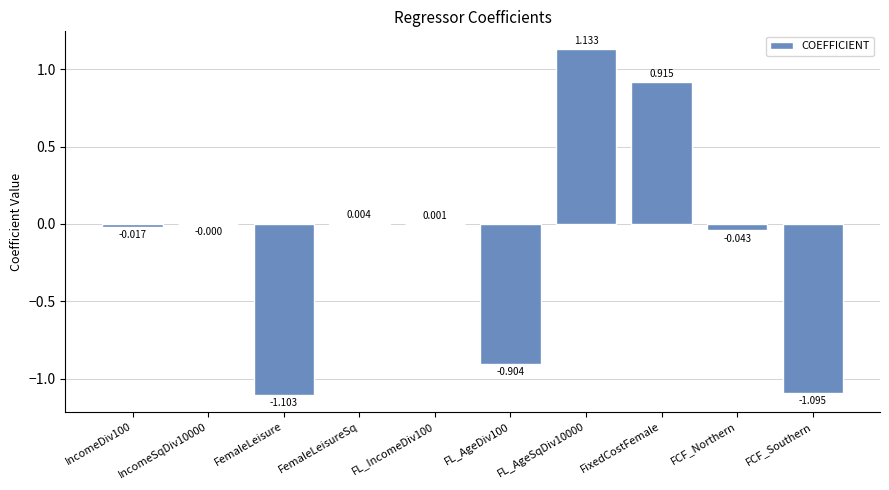

What is the difference between the values at FCF_Southern and FixedCostFemale?

2.0